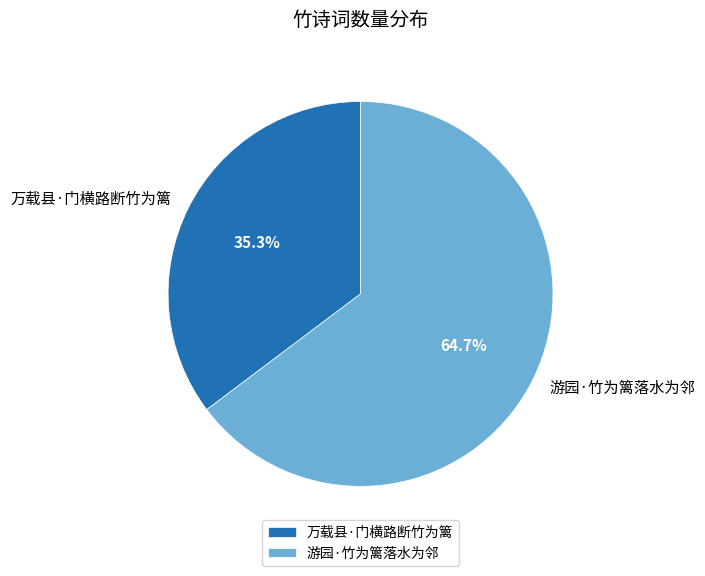

Which category has the biggest portion of the pie?

游园·竹为篱落水为邻